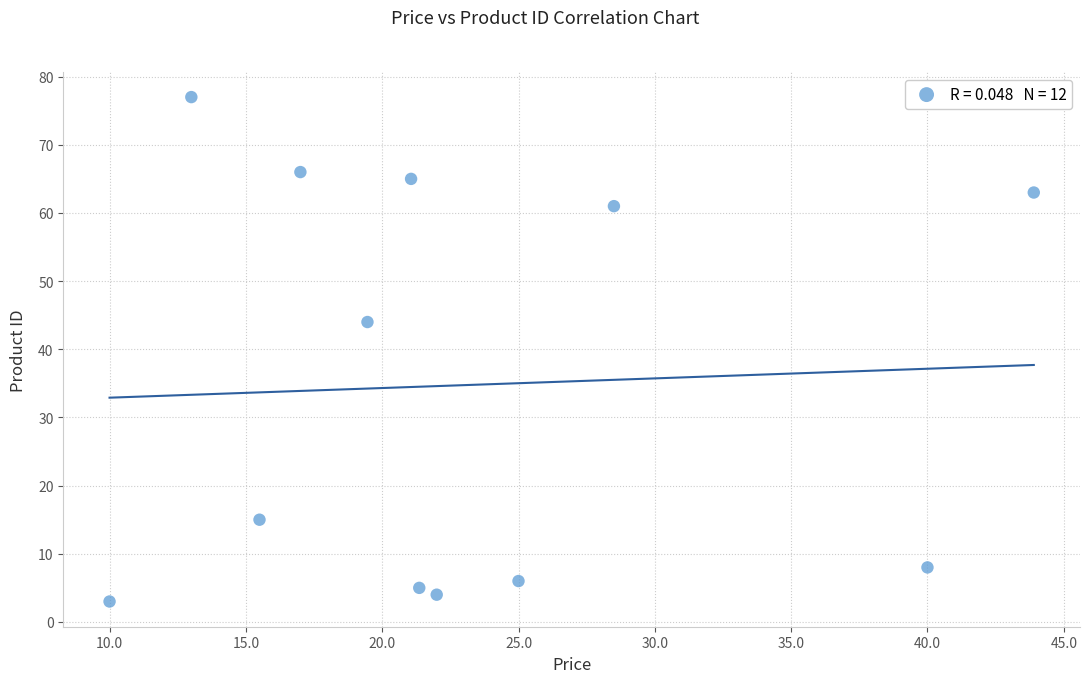

What Y value in the scatter plot is closest to 40?

44